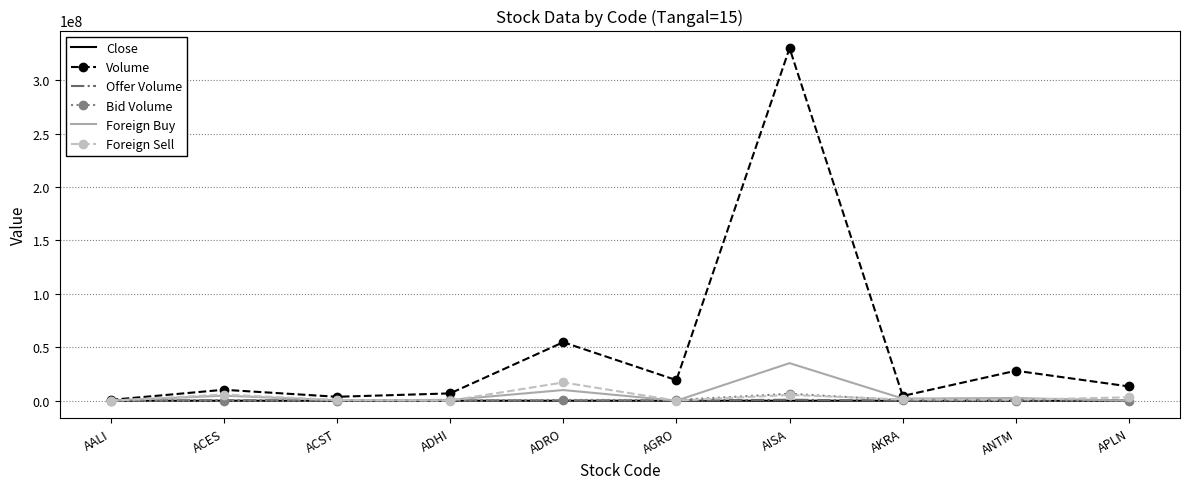

What is the minimum value for Bid Volume?

500